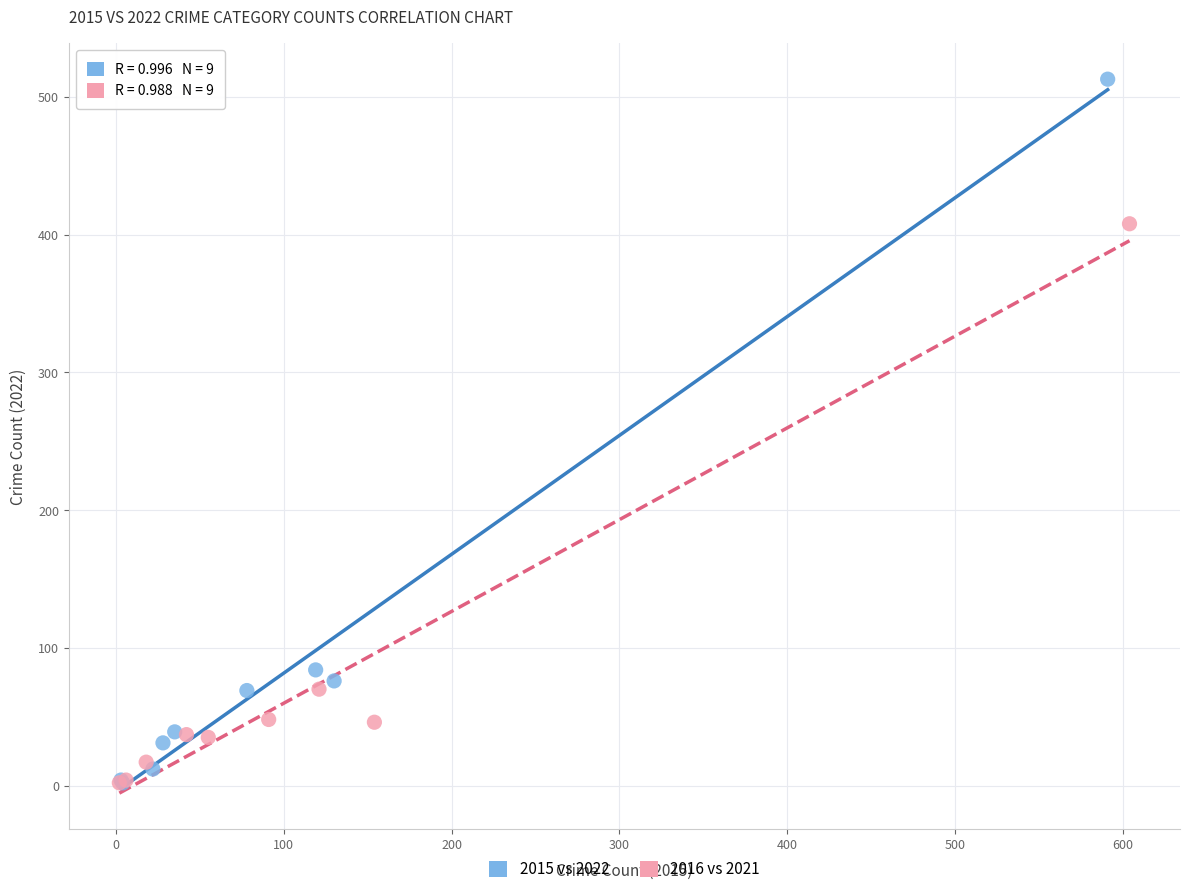

Which series has the widest spread of Y values?

2015 vs 2022